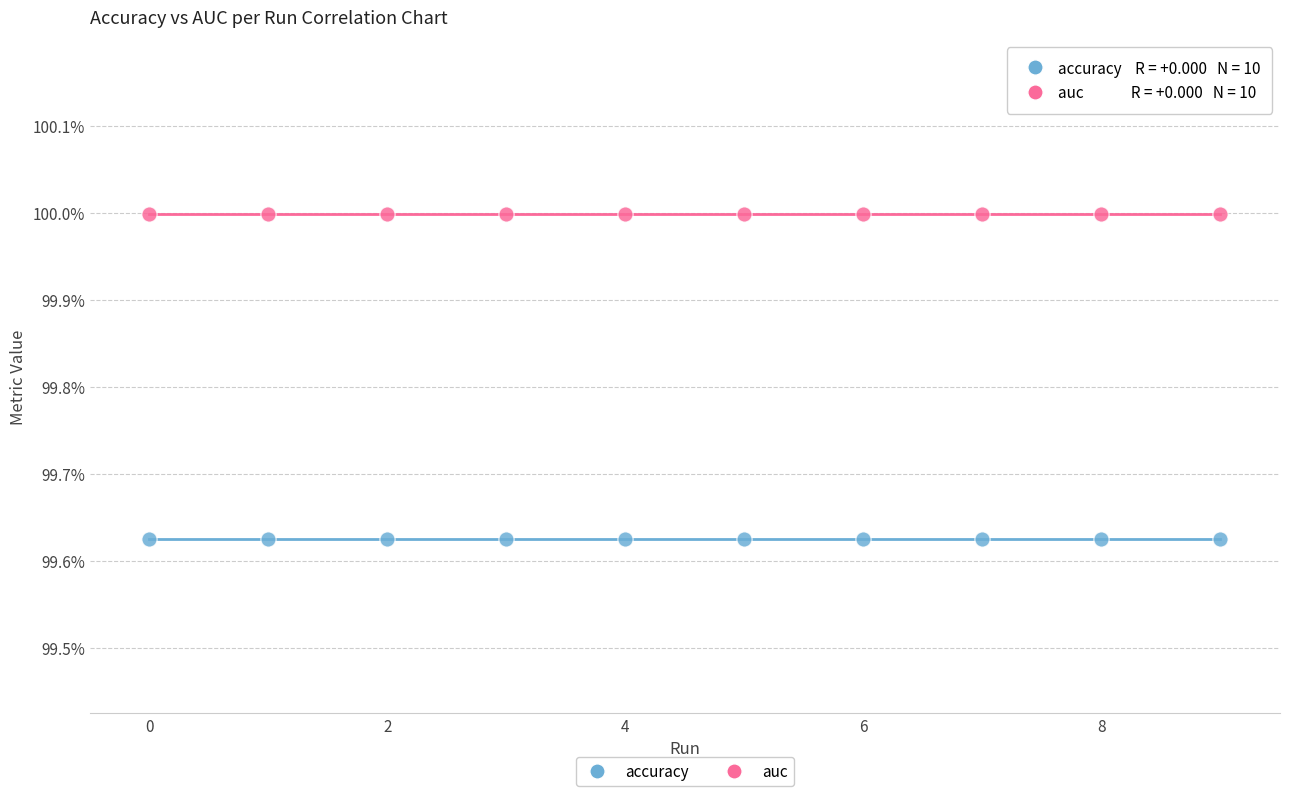

What are all the series names shown in the legend?

accuracy, auc